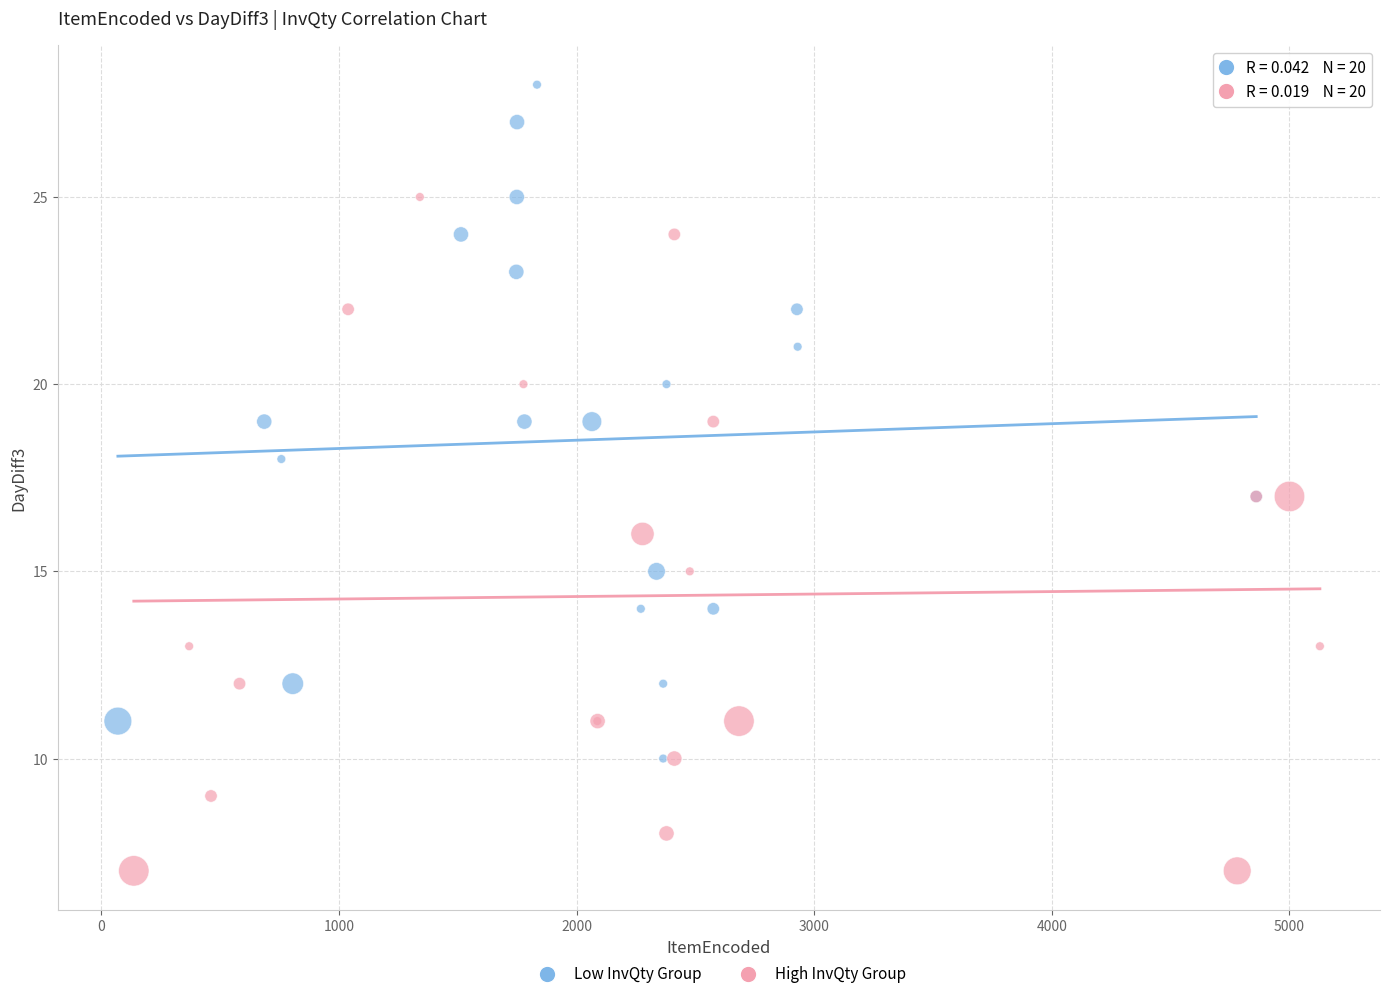

Which series contains the highest Y value?

Low InvQty Group